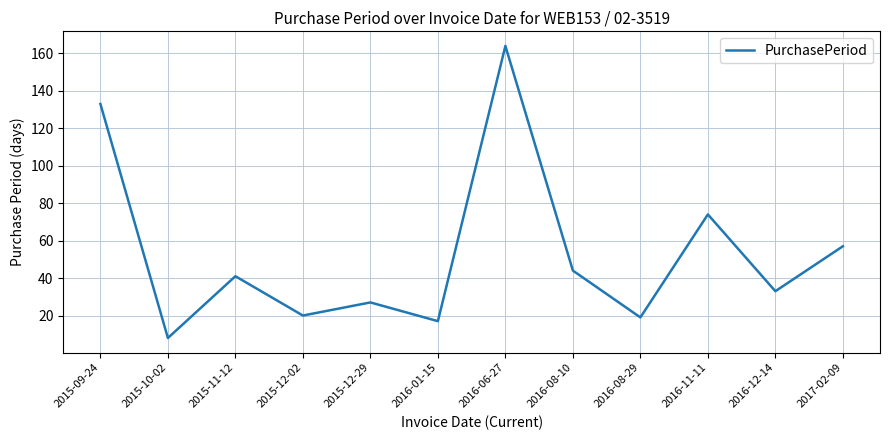

Which category has the lowest value across all series?

2015-10-02